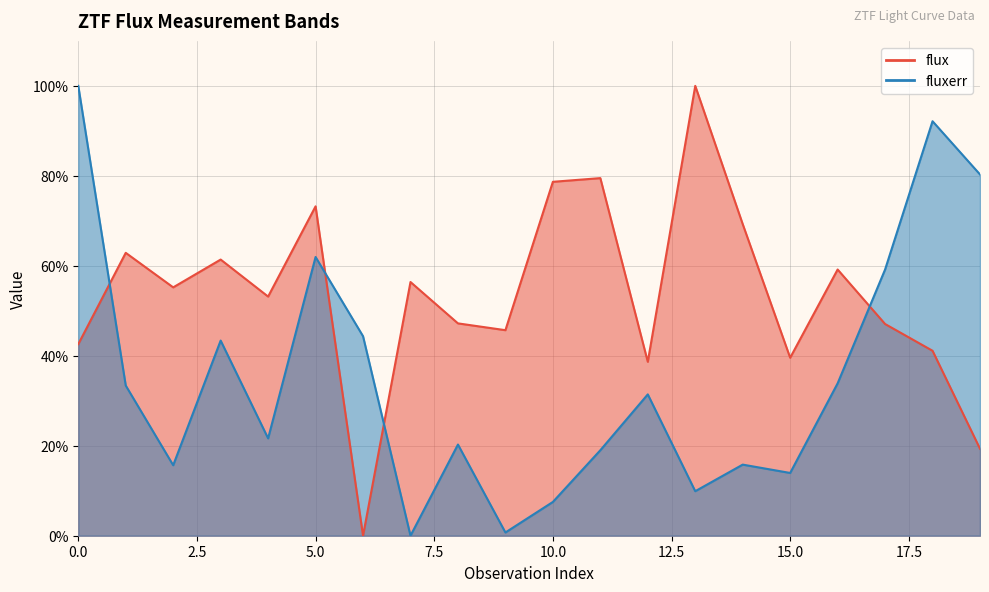

What are all the series names shown in the legend?

flux, fluxerr